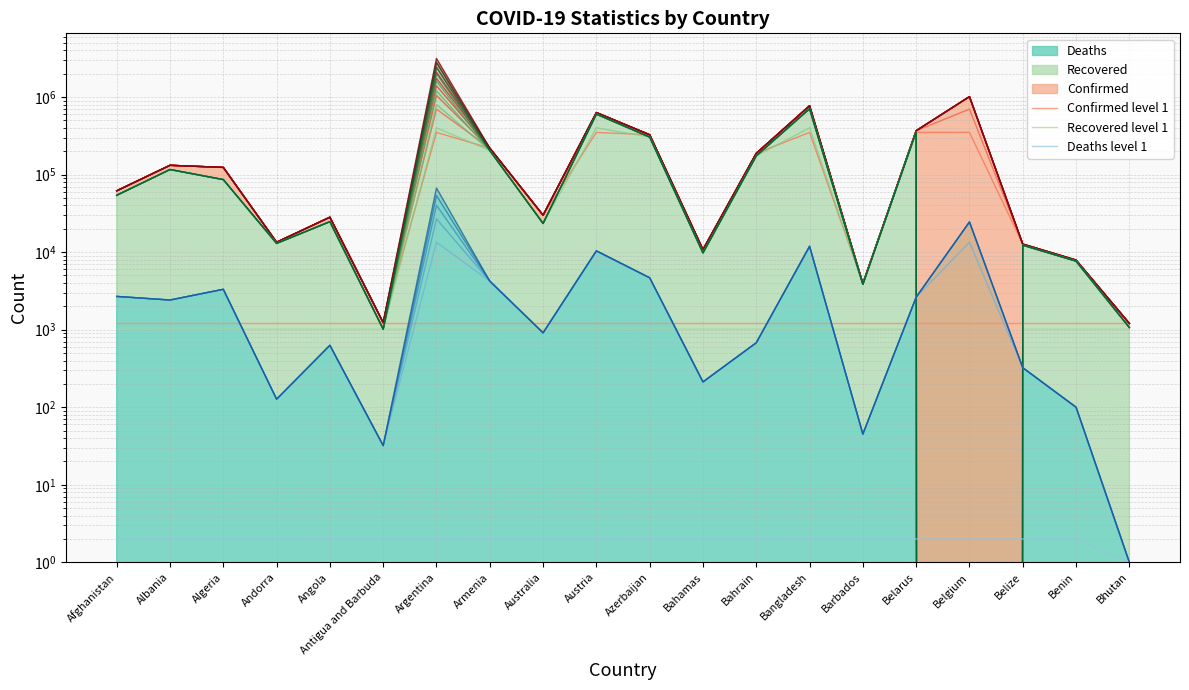

How many lines are shown in the chart?

3